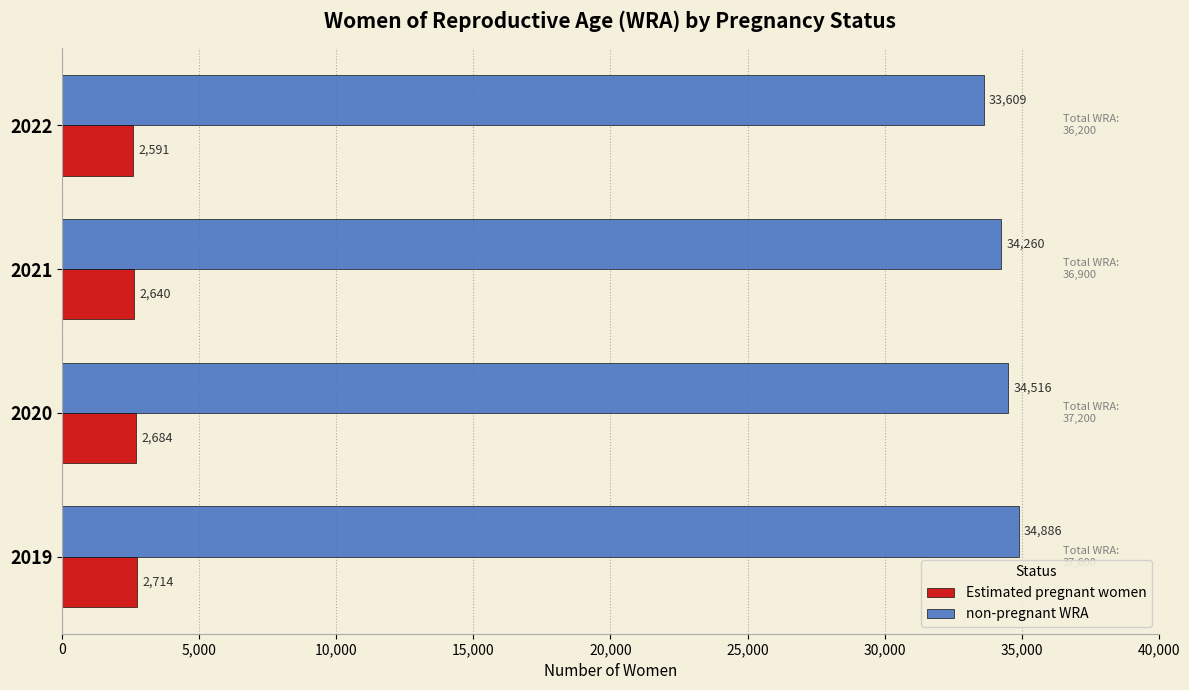

The value of non-pregnant WRA at 2020 is 54627.5. True or false?

False